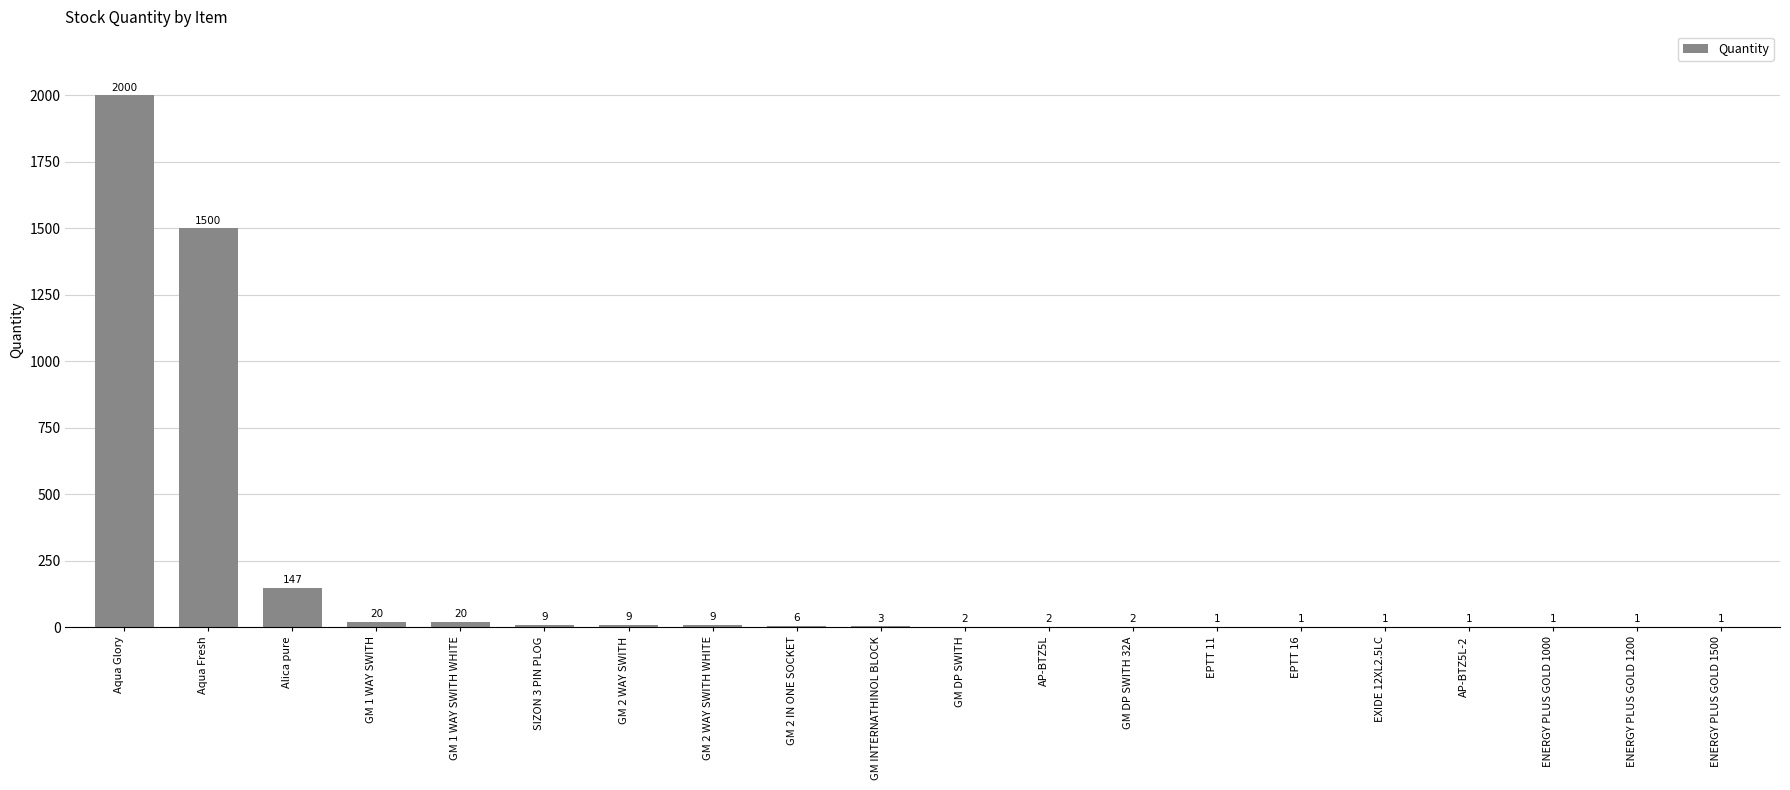

Which label corresponds to the largest value in the chart?

Aqua Glory